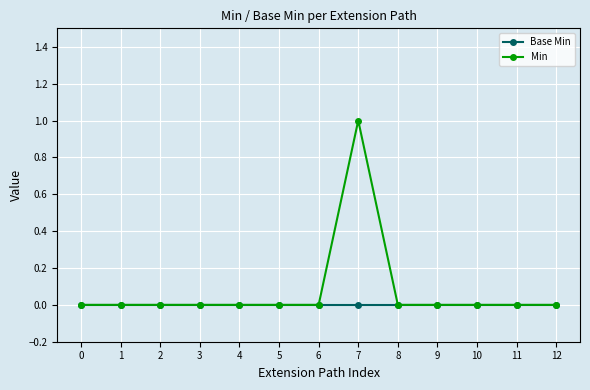

Is this an area chart (filled region under the line)?

No